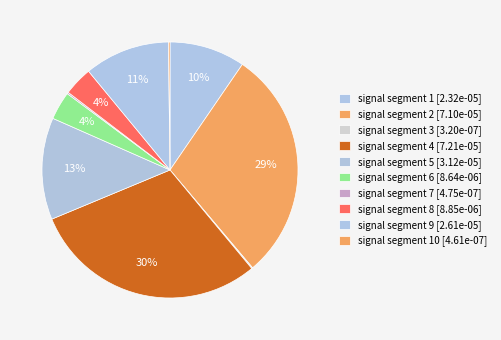

Is there any slice that represents more than half of the pie?

No